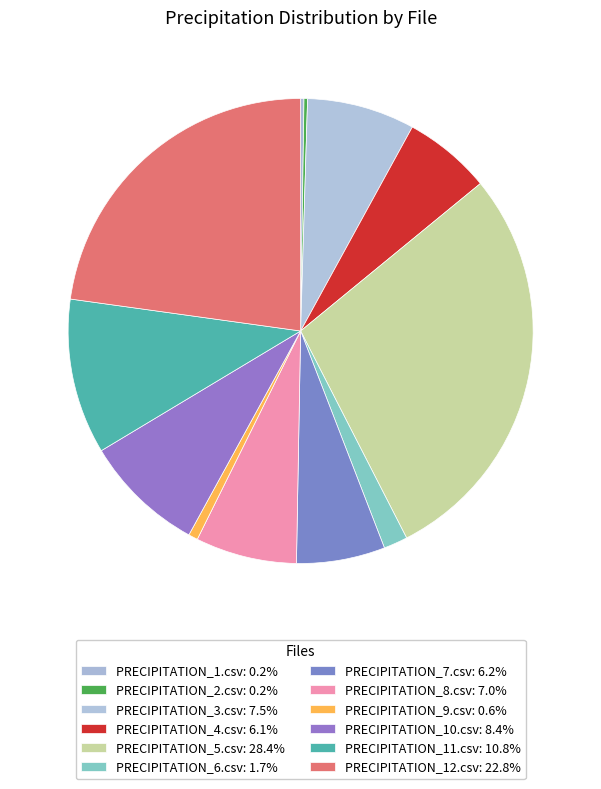

Does any single category account for the majority?

No